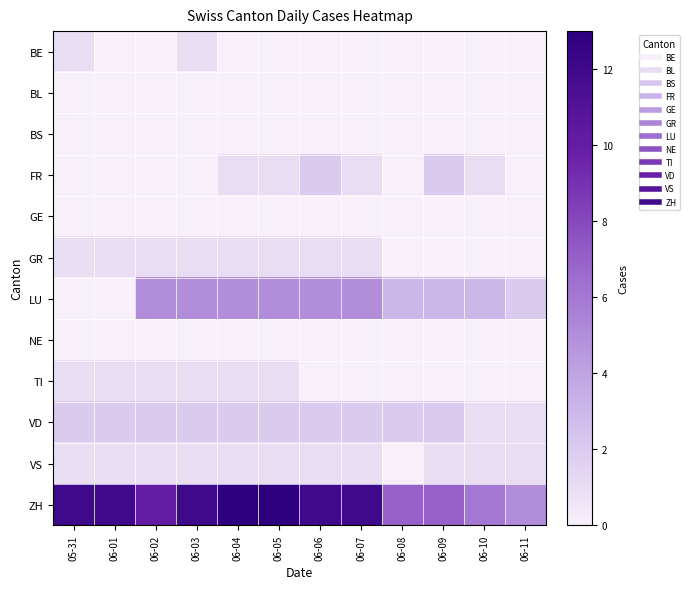

Reading right to left, list all the values displayed in this chart.

BE: 06-11=0	06-10=0	06-09=0	06-08=0	06-07=0	06-06=0	06-05=0	06-04=0	06-03=1	06-02=0	06-01=0	05-31=1
BL: 06-11=0	06-10=0	06-09=0	06-08=0	06-07=0	06-06=0	06-05=0	06-04=0	06-03=0	06-02=0	06-01=0	05-31=0
BS: 06-11=0	06-10=0	06-09=0	06-08=0	06-07=0	06-06=0	06-05=0	06-04=0	06-03=0	06-02=0	06-01=0	05-31=0
FR: 06-11=0	06-10=1	06-09=2	06-08=0	06-07=1	06-06=2	06-05=1	06-04=1	06-03=0	06-02=0	06-01=0	05-31=0
GE: 06-11=0	06-10=0	06-09=0	06-08=0	06-07=0	06-06=0	06-05=0	06-04=0	06-03=0	06-02=0	06-01=0	05-31=0
GR: 06-11=0	06-10=0	06-09=0	06-08=0	06-07=1	06-06=1	06-05=1	06-04=1	06-03=1	06-02=1	06-01=1	05-31=1
LU: 06-11=2	06-10=3	06-09=3	06-08=3	06-07=5	06-06=5	06-05=5	06-04=5	06-03=5	06-02=5	06-01=0	05-31=0
NE: 06-11=0	06-10=0	06-09=0	06-08=0	06-07=0	06-06=0	06-05=0	06-04=0	06-03=0	06-02=0	06-01=0	05-31=0
TI: 06-11=0	06-10=0	06-09=0	06-08=0	06-07=0	06-06=0	06-05=1	06-04=1	06-03=1	06-02=1	06-01=1	05-31=1
VD: 06-11=1	06-10=1	06-09=2	06-08=2	06-07=2	06-06=2	06-05=2	06-04=2	06-03=2	06-02=2	06-01=2	05-31=2
VS: 06-11=1	06-10=1	06-09=1	06-08=0	06-07=1	06-06=1	06-05=1	06-04=1	06-03=1	06-02=1	06-01=1	05-31=1
ZH: 06-11=5	06-10=6	06-09=7	06-08=7	06-07=12	06-06=12	06-05=13	06-04=13	06-03=12	06-02=10	06-01=12	05-31=12